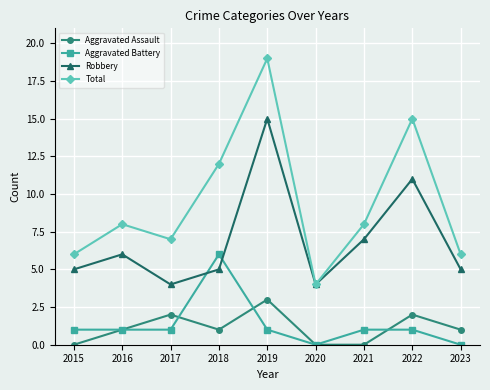

Which series has the largest total across all categories?

Total